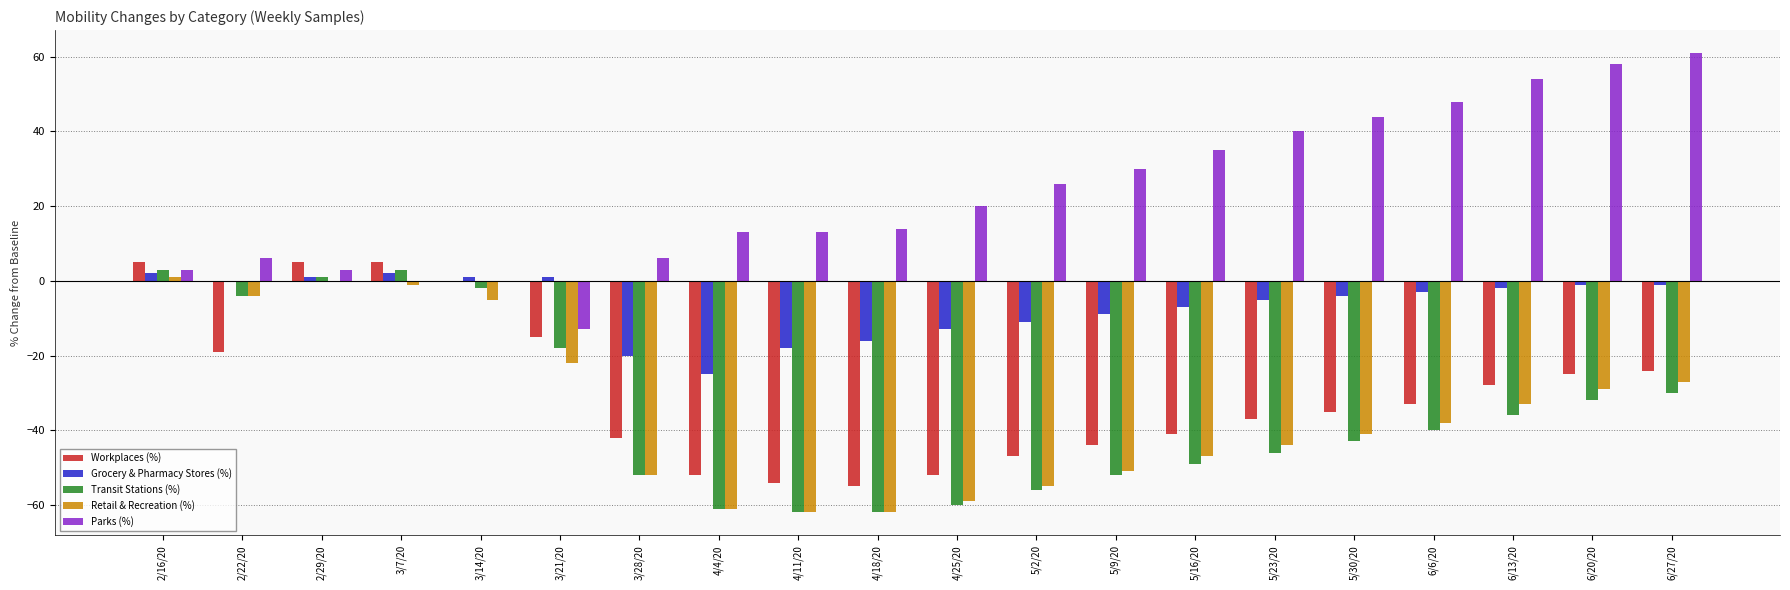

Count the number of categories in the chart.

20